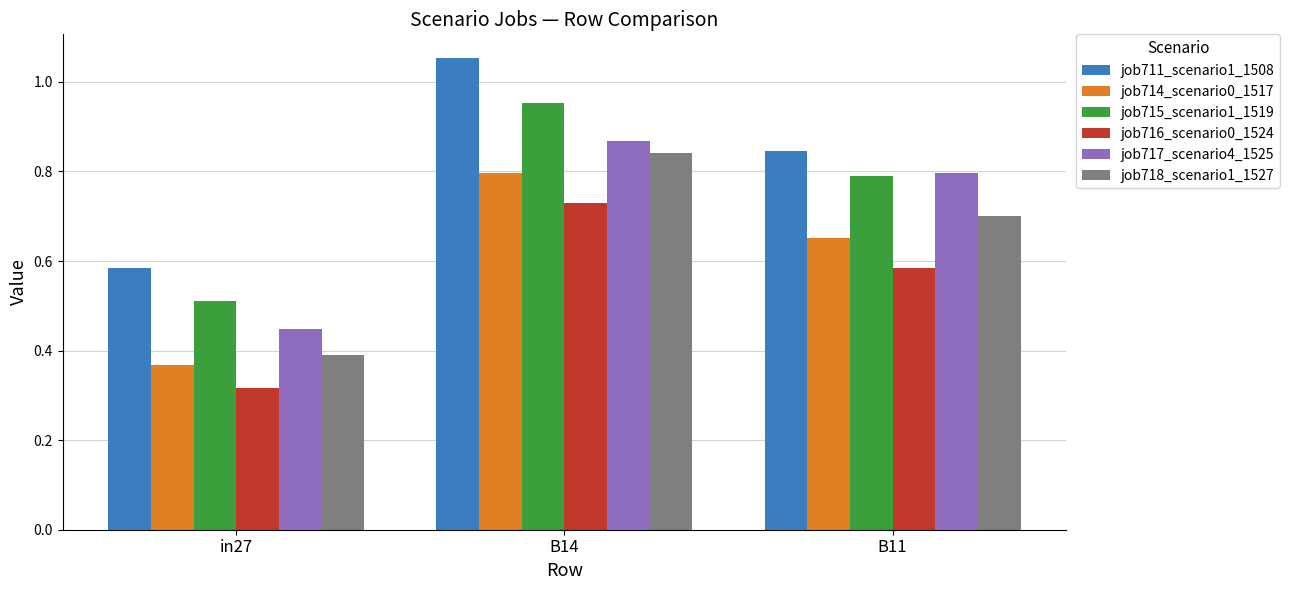

Which series changed the most between in27 and B14?

job711_scenario1_1508